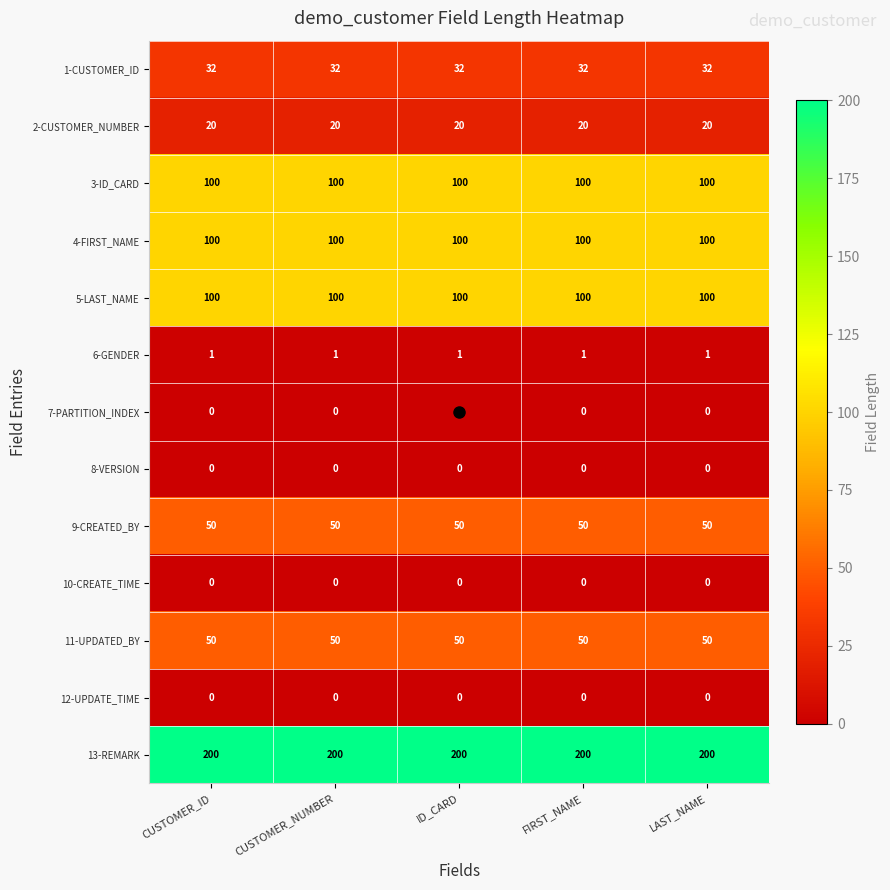

What is the greatest value displayed?

200